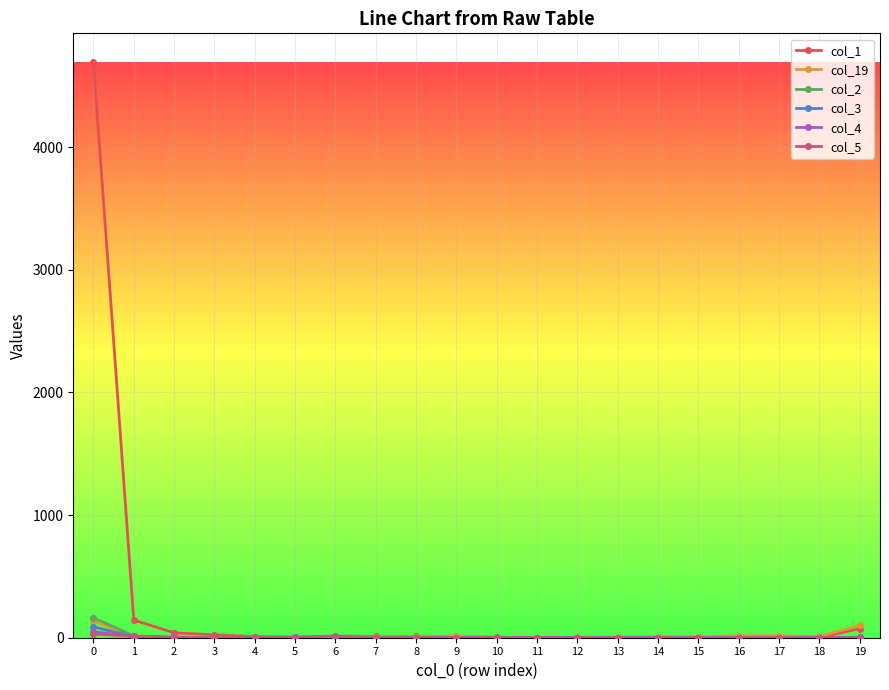

Reading left to right, list all the values displayed in this chart.

col_1: 4694	144	40	24	9	6	14	10	10	8	4	1	0	0	1	2	1	0	2	74
col_19: 135	10	3	3	4	2	1	7	7	15	0	0	4	7	9	8	17	17	10	101
col_2: 163	14	5	2	1	1	0	0	0	0	0	0	0	0	0	0	0	0	0	2
col_3: 88	9	1	3	1	2	0	1	0	1	0	0	0	0	0	0	0	0	0	3
col_4: 48	11	3	1	1	1	4	1	1	0	0	0	0	0	0	0	0	0	0	1
col_5: 30	11	1	3	2	1	0	0	0	1	0	0	0	0	0	0	0	0	0	0